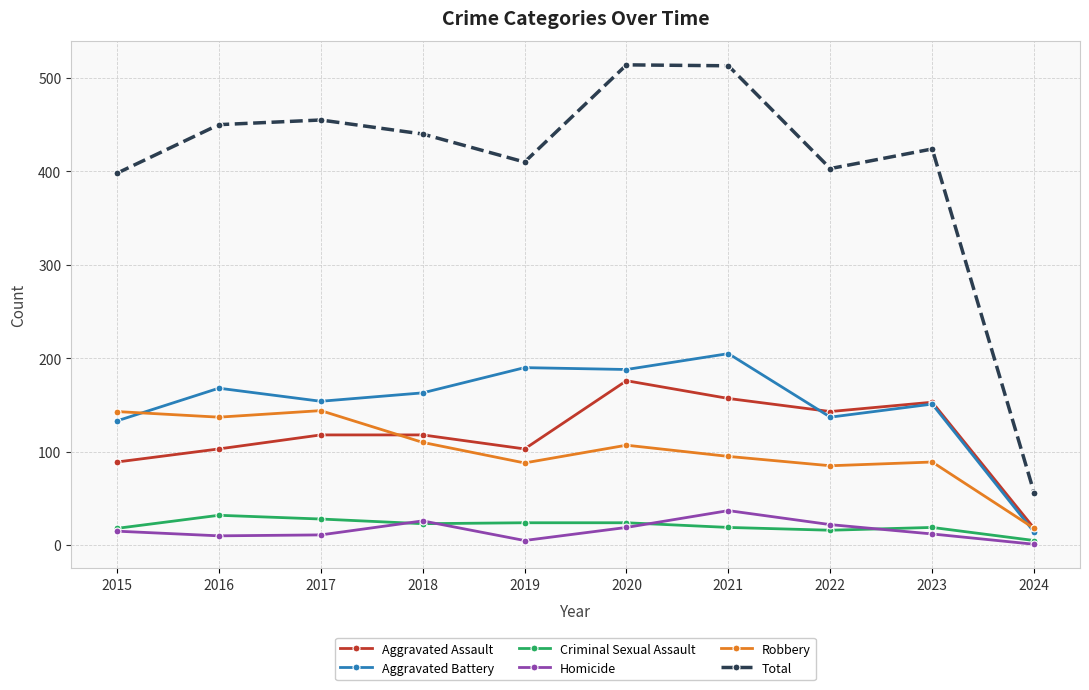

True or false: Robbery and Aggravated Battery intersect in this chart.

True